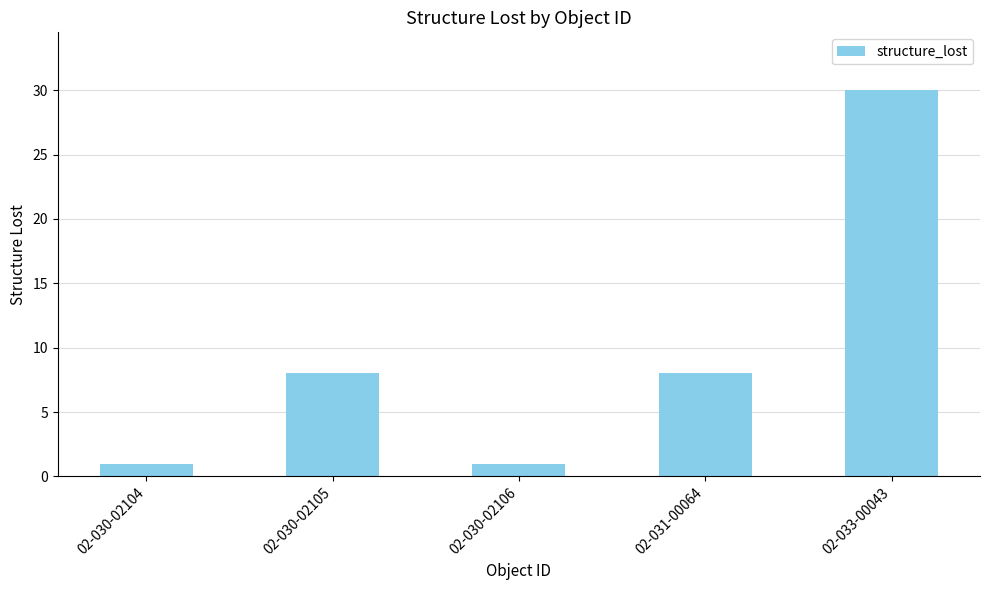

What is the sum of the values at 02-030-02106 and 02-030-02104?

2